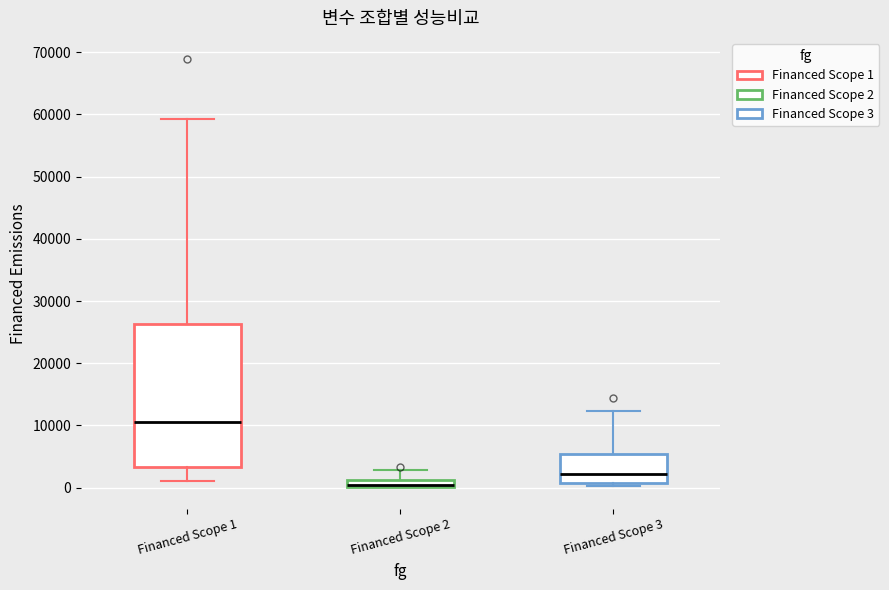

Where is the lower edge of the box for Financed Scope 3 on the y-axis? The values are not printed on the chart, so give them approximately, as read against the axis.

1000